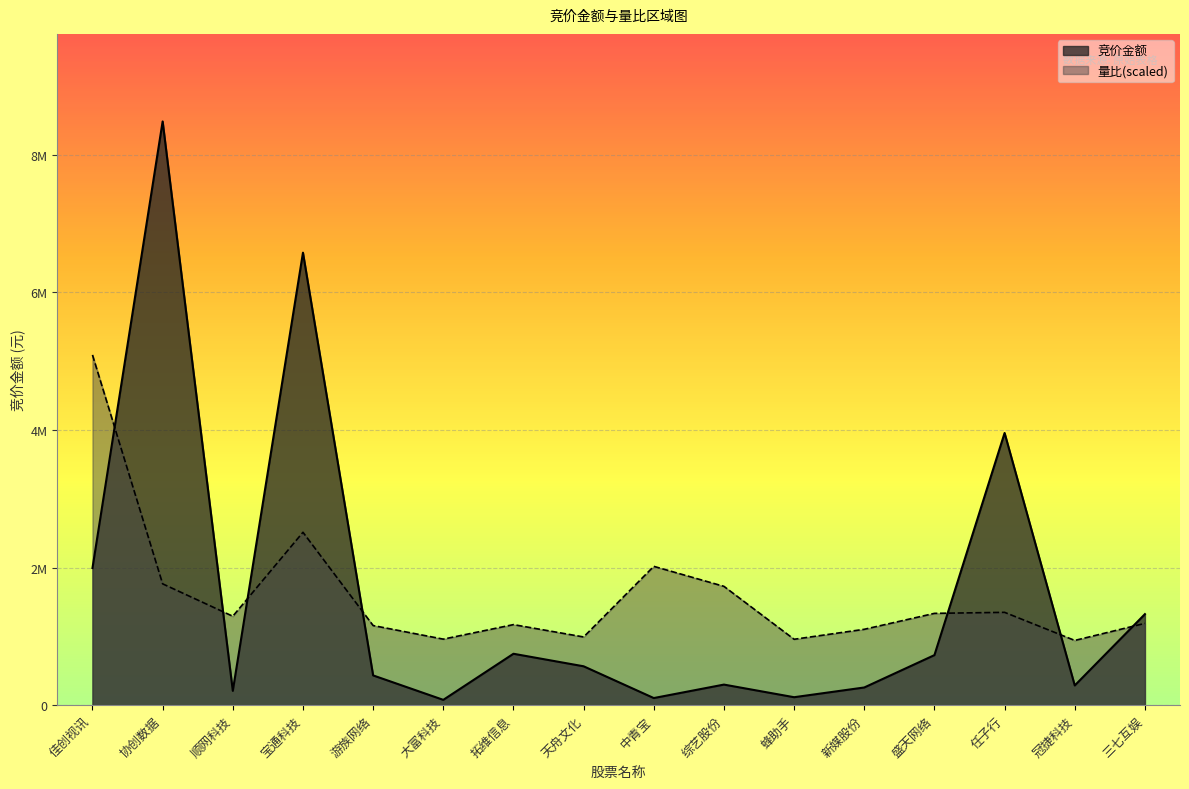

Rank the series at 协创数据 from lowest to highest value.

量比(scaled), 竞价金额